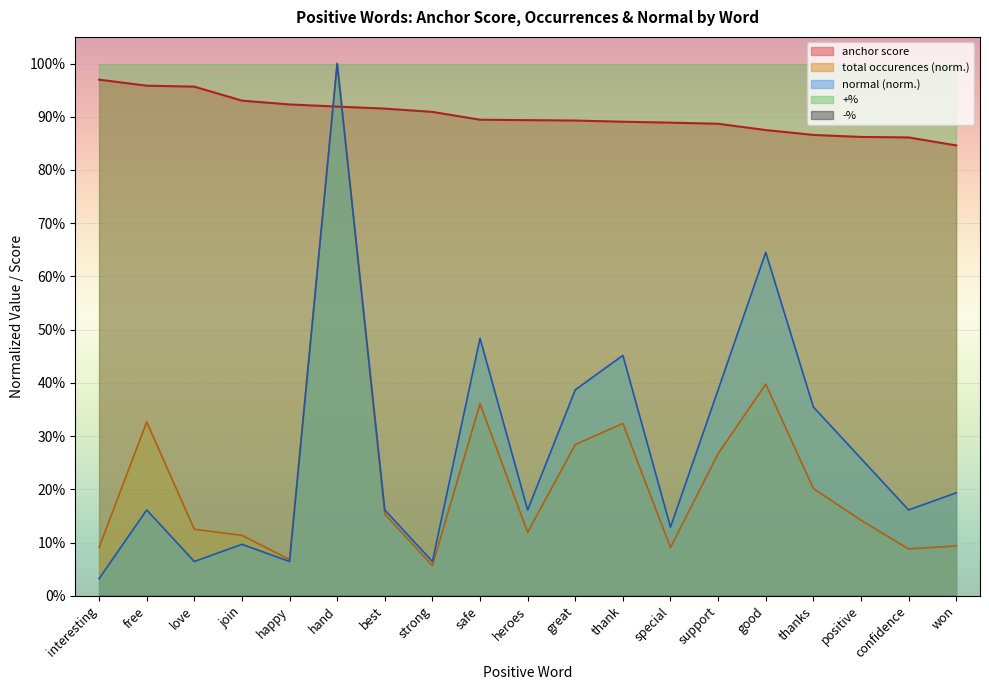

At which label does normal reach its peak?

hand